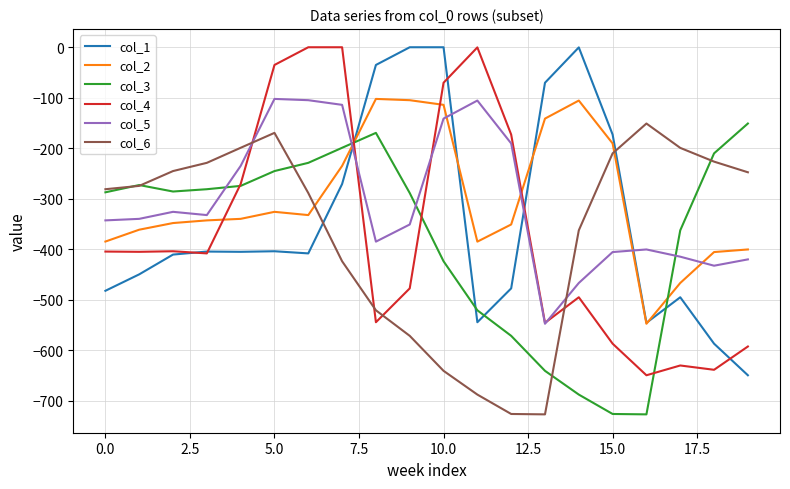

What is the average value of the col_4 series?

-366.4